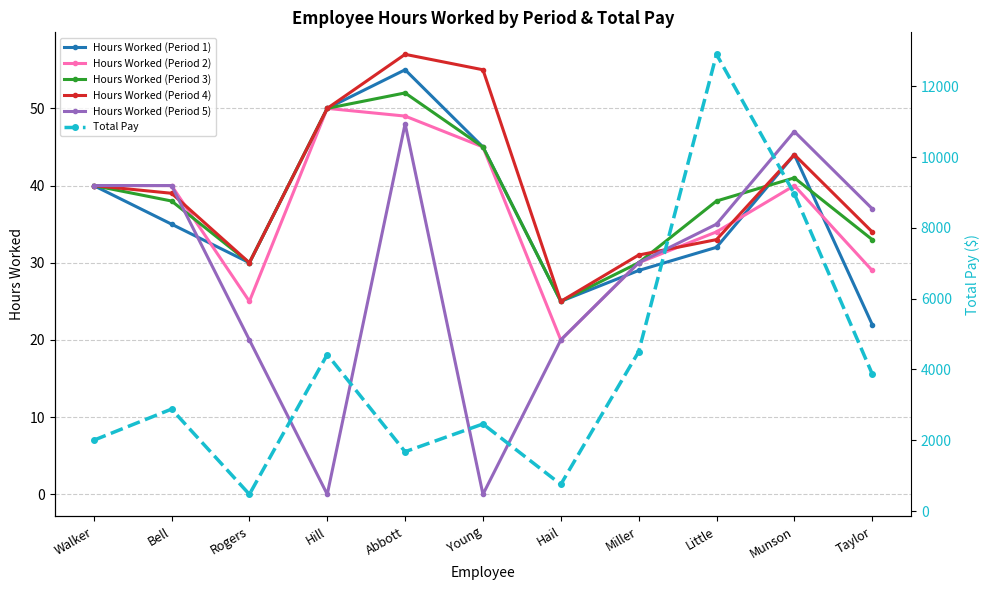

What is the average value of the Hours Worked (Period 2) series?

37